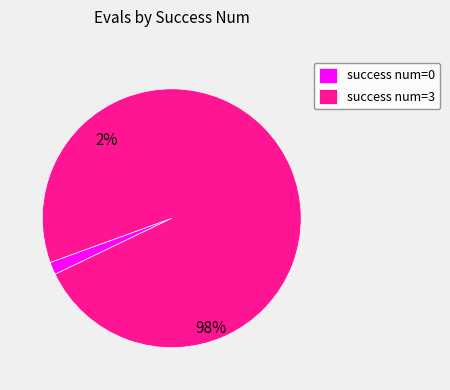

Which category has the biggest portion of the pie?

3